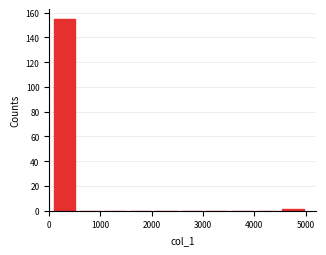

Reading left to right, list every bar in this chart as the range it spans on the x-axis followed by its height. Neither the bar edges nor the heights are printed on the chart, so give them approximately, as read against the axes.

100 to 500: 156
500 to 1000: 0
1000 to 1500: 0
1500 to 2000: 0
2000 to 2500: 0
2500 to 3000: 0
3000 to 3500: 0
3500 to 4000: 0
4000 to 4500: 0
4500 to 5000: under 2